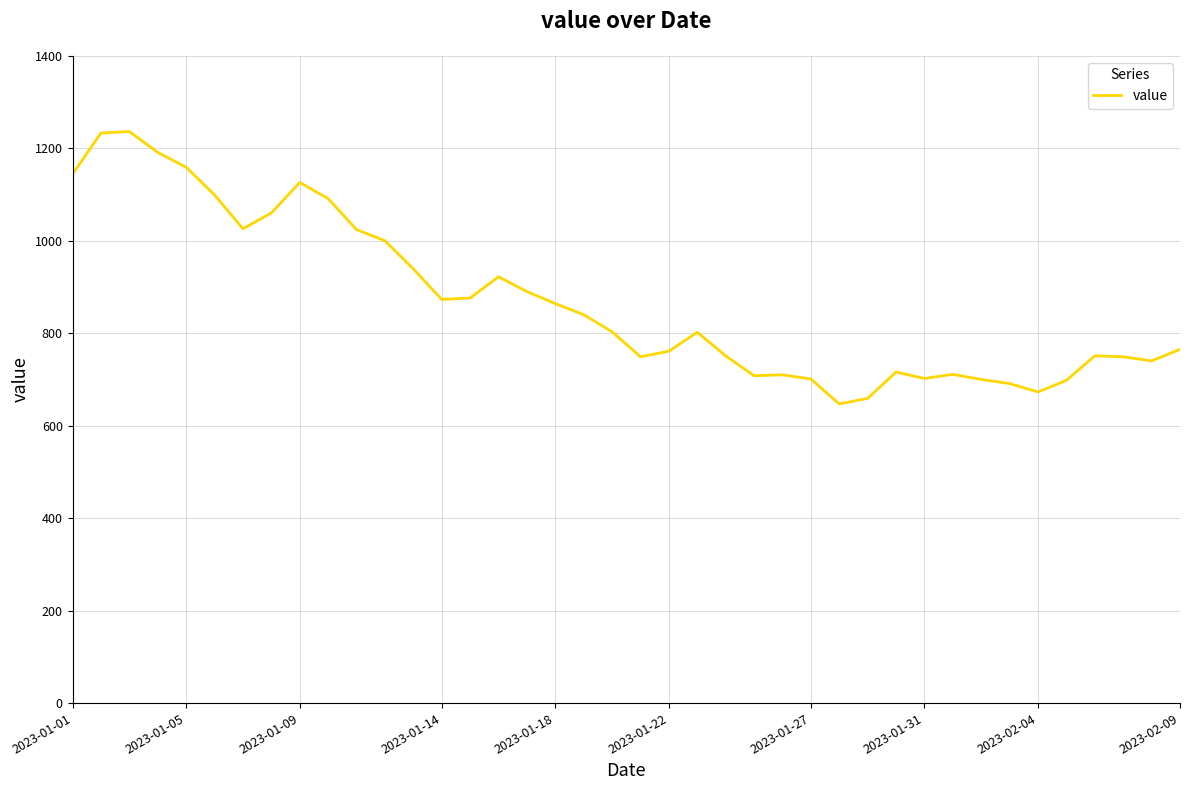

What is the difference between the maximum and minimum values?

589